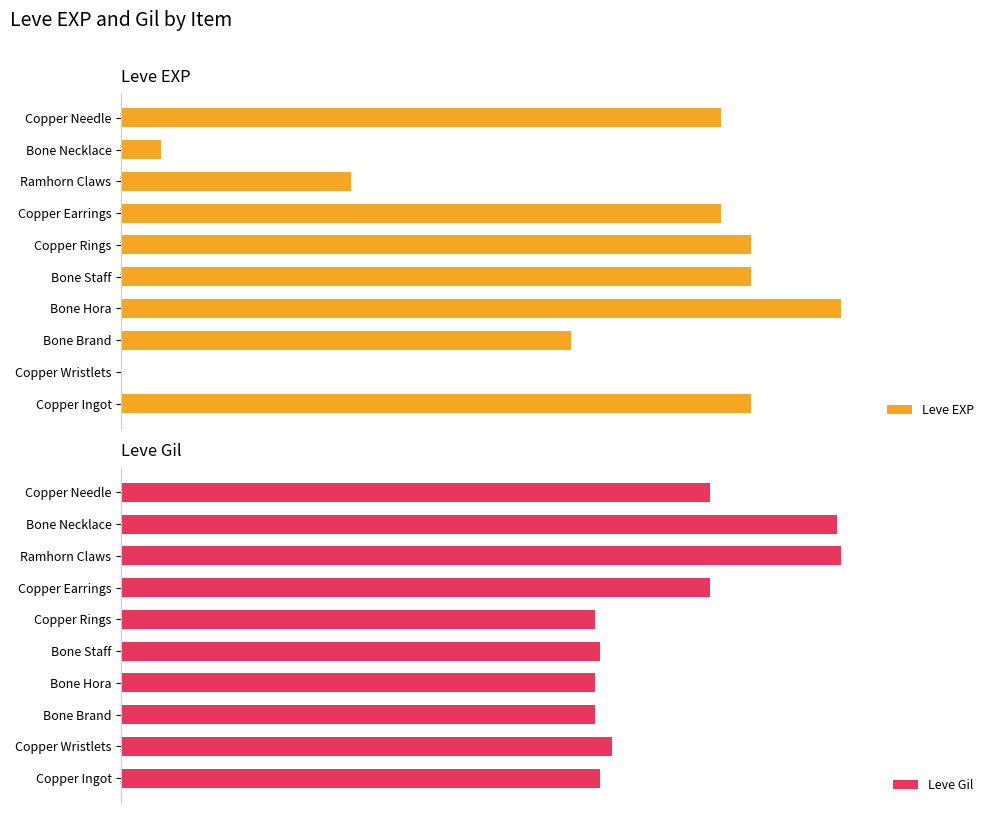

Which series has the widest spread of values?

Leve EXP